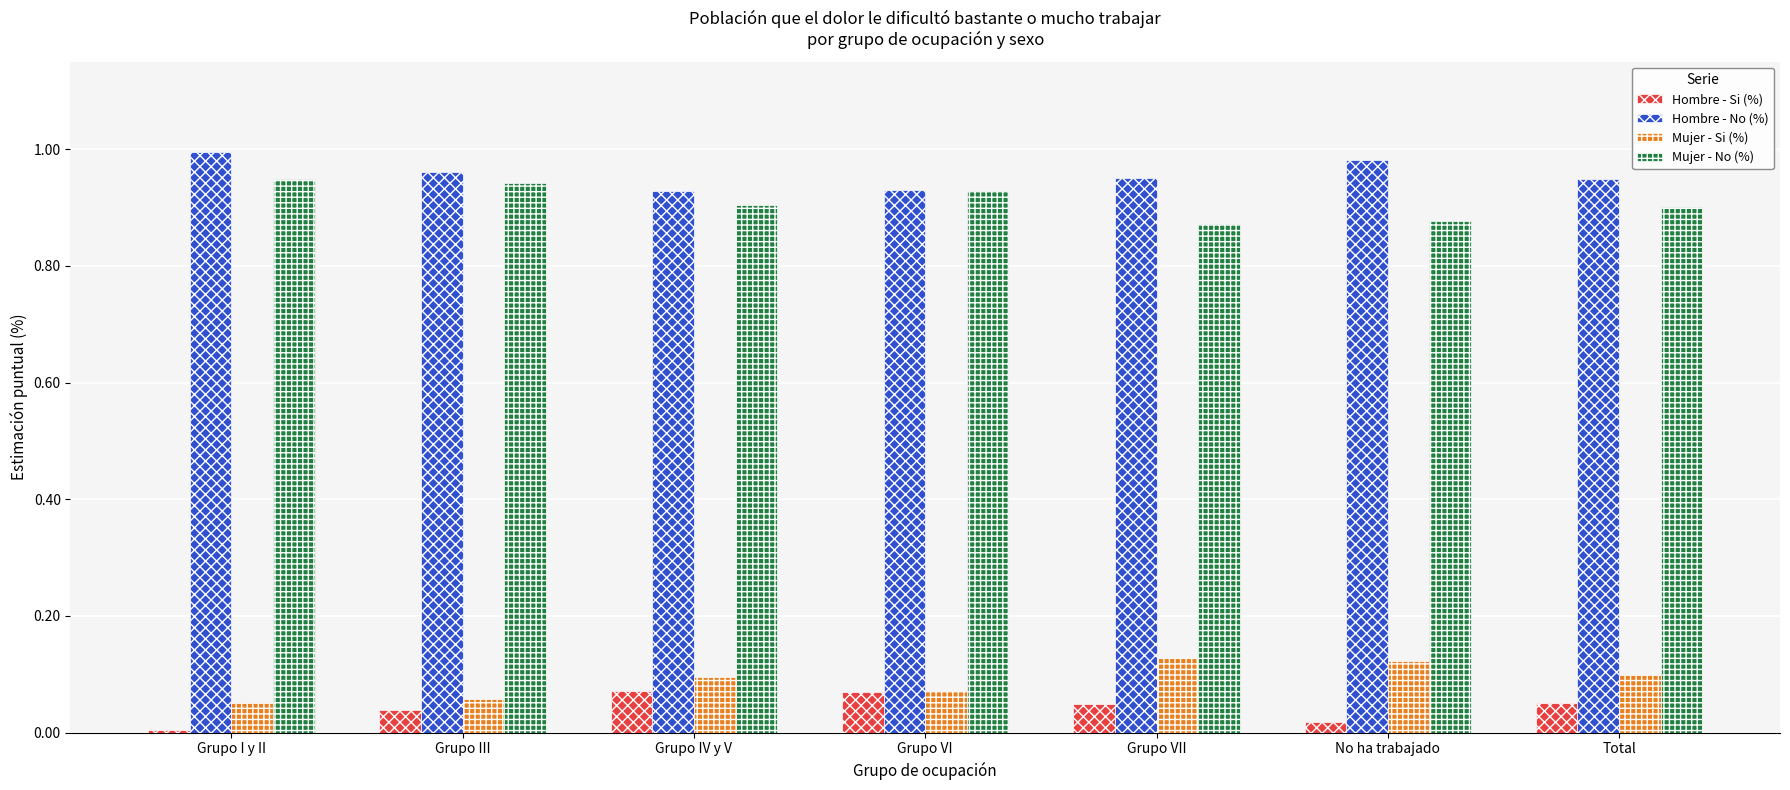

What is the sum of the Hombre - No (%) values at Grupo VI and Grupo III?

1.9